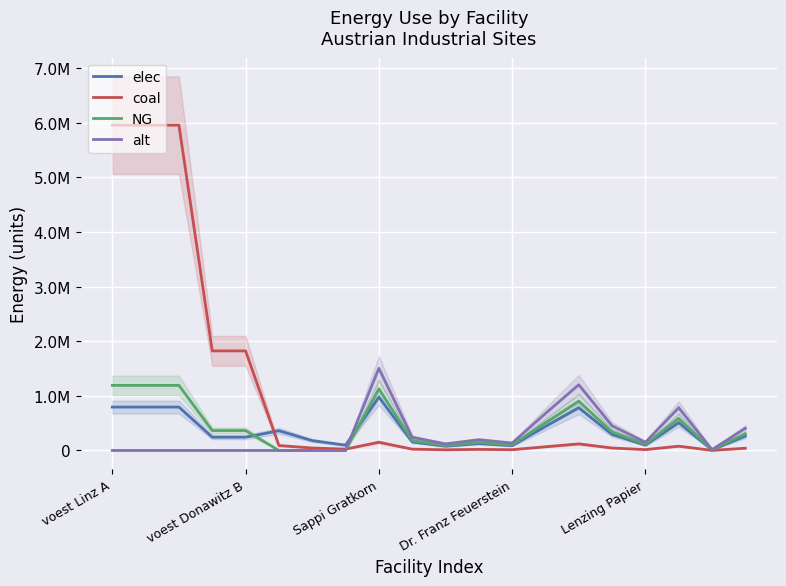

Rank the series at 11 from lowest to highest value.

coal, elec, NG, alt